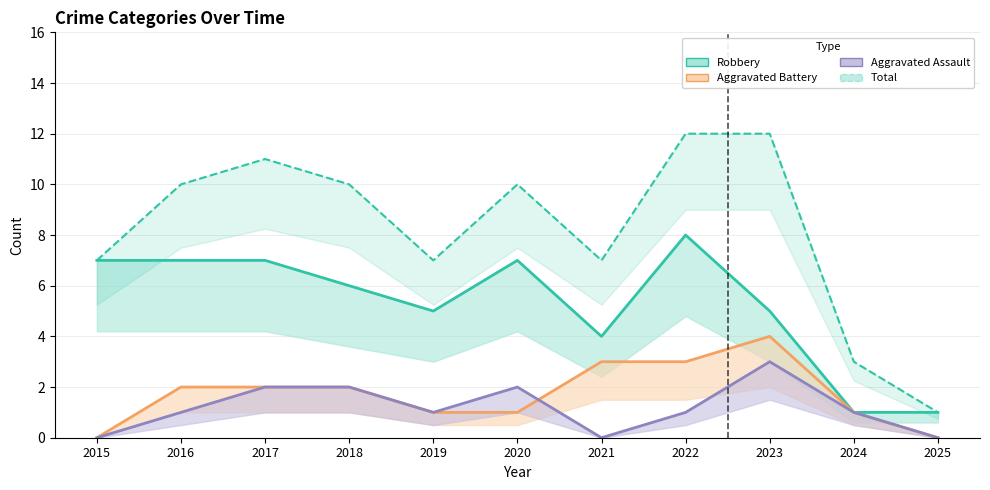

True or false: Robbery has more than 2 interior local peaks.

False